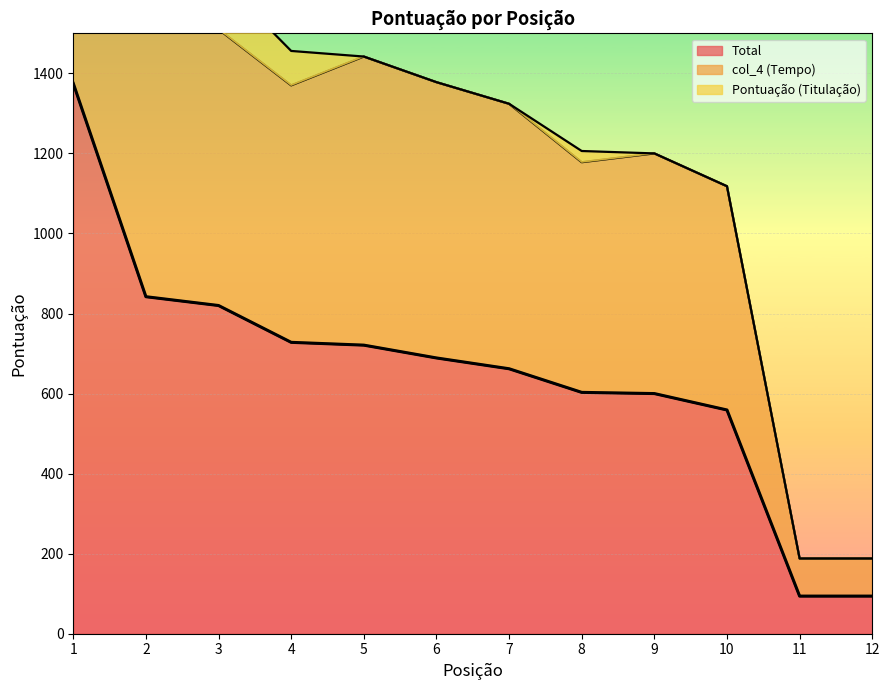

How many distinct data groups are displayed?

3